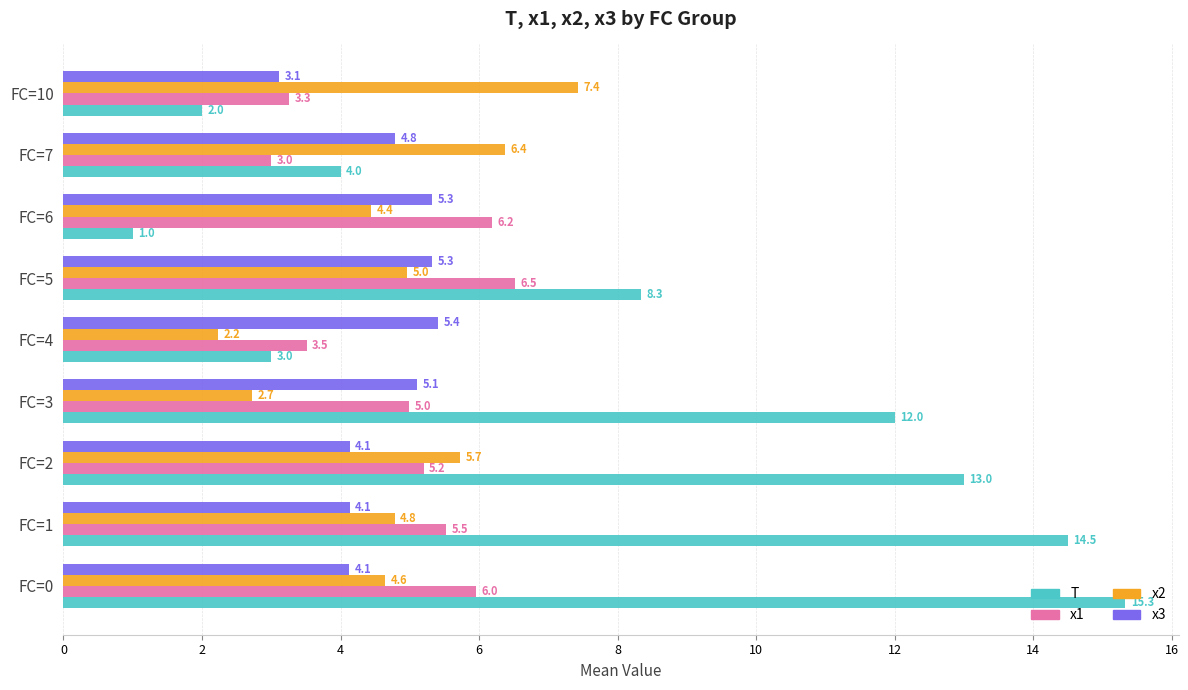

List the labels in order of x1 value, smallest first.

FC=7, FC=10, FC=4, FC=3, FC=2, FC=1, FC=0, FC=6, FC=5